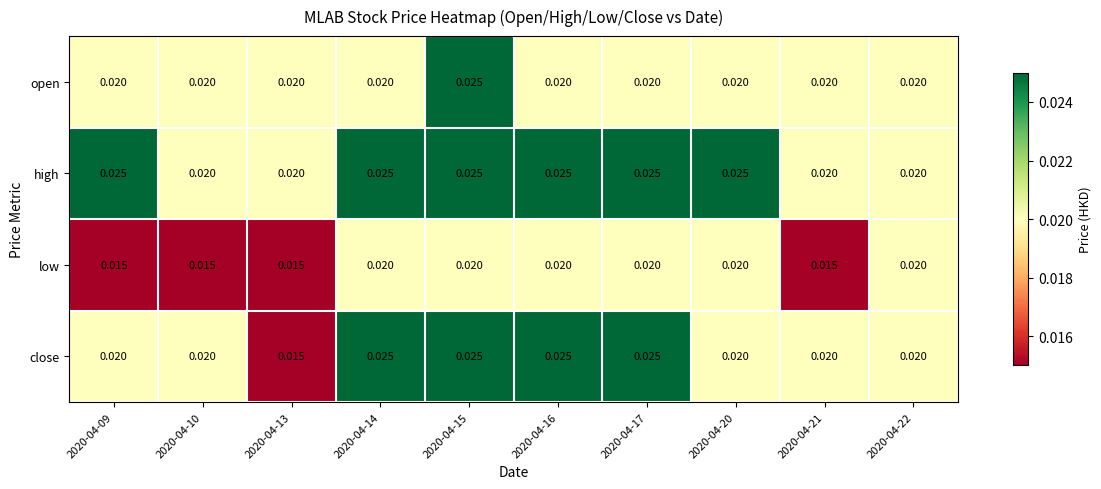

Rank the series by their average value, from lowest to highest.

low, open, close, high